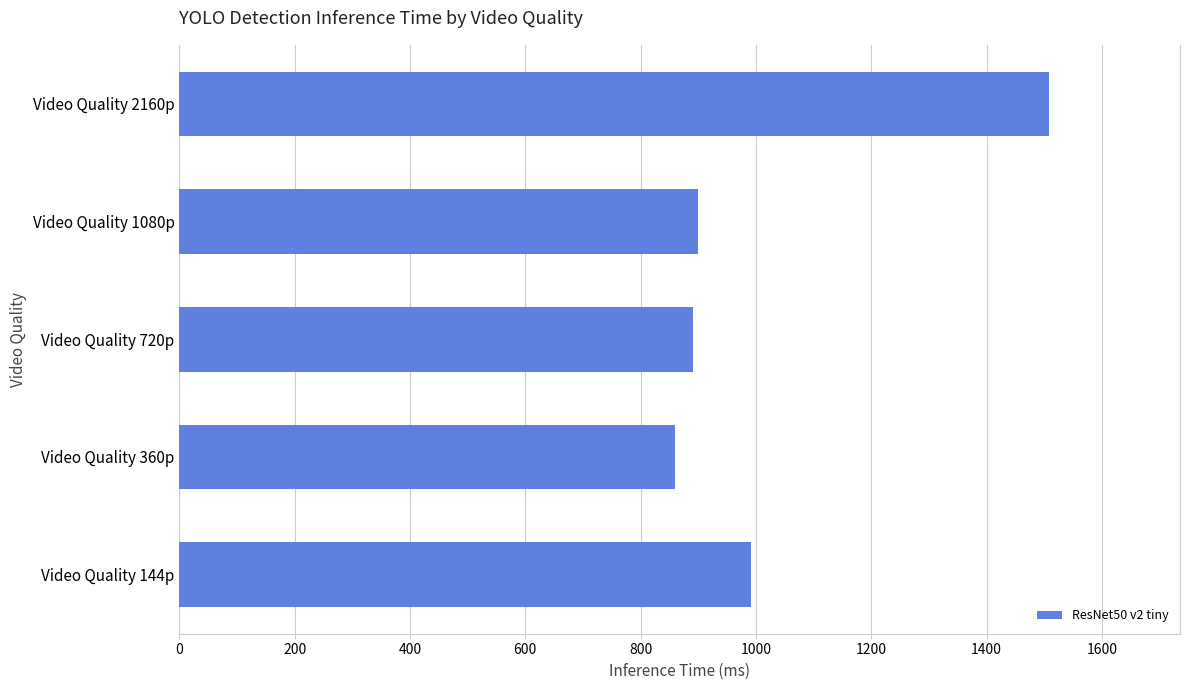

Read the value at Video Quality 2160p.

1509.1